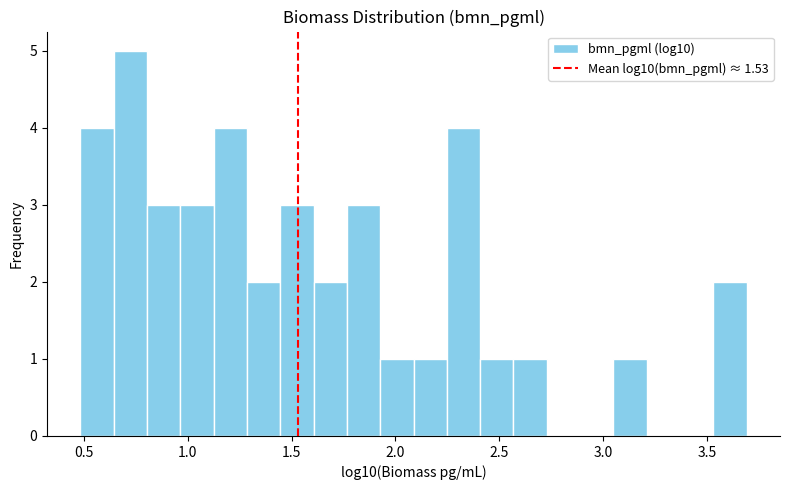

Read against the x-axis, roughly where is the centre of the tallest bar?

0.70